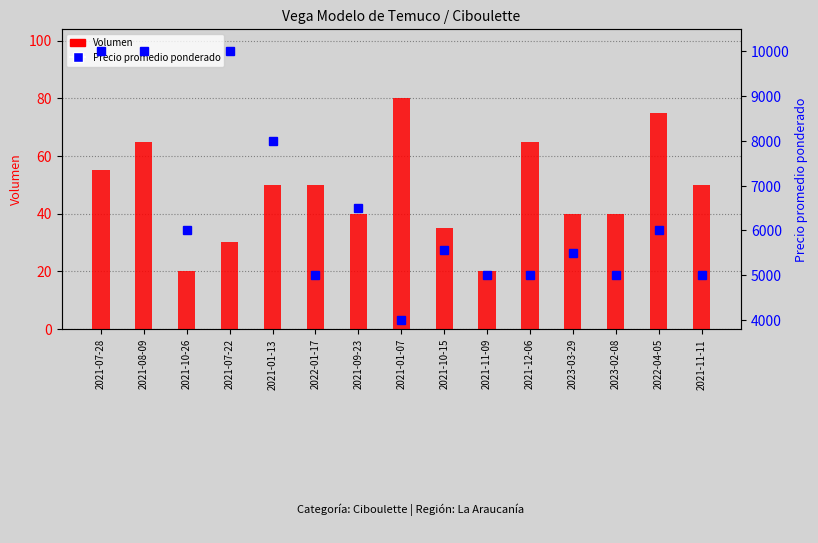

List the series in order of their overall mean, highest first.

Precio promedio ponderado, Volumen